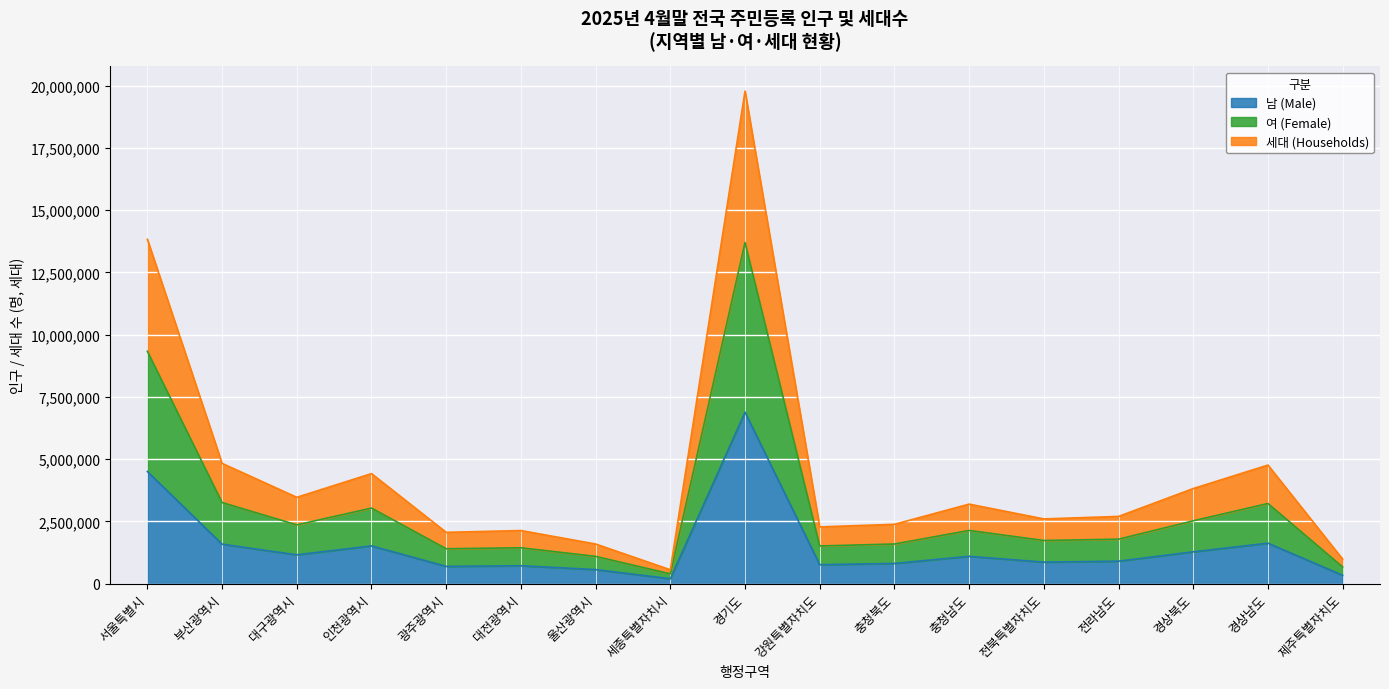

At how many categories does at least one series exceed 10825417?

2